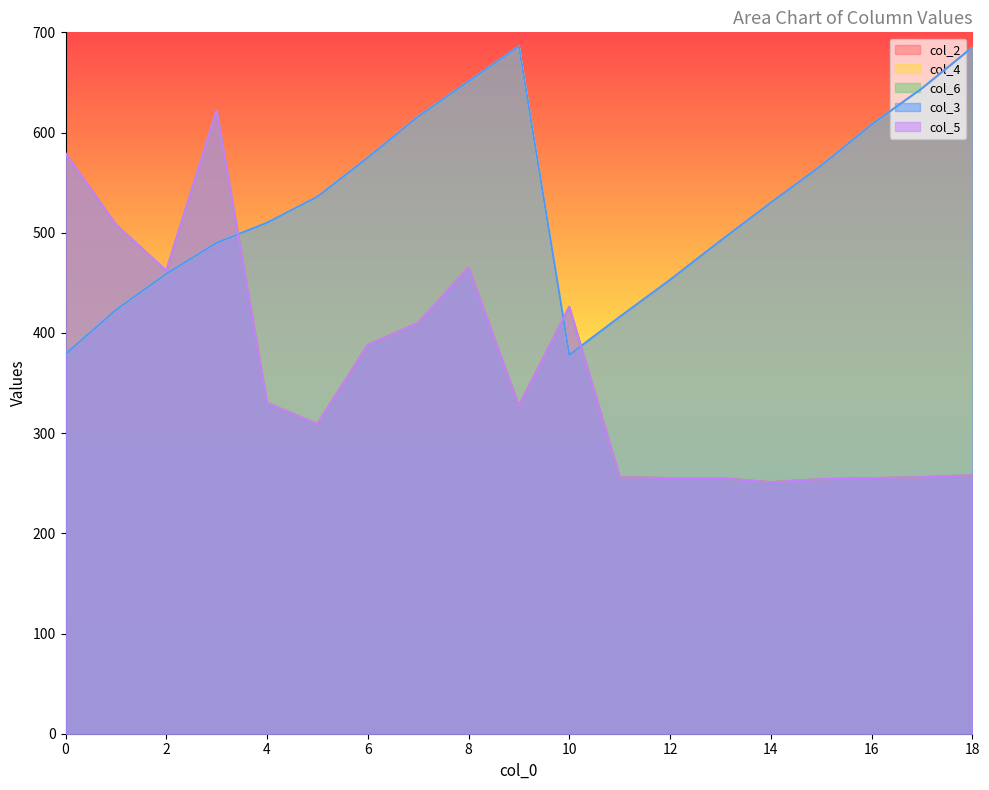

Reading left to right, what are all the values shown in this chart?

col_2: 579	508	462	622	330	309	388	410	465	327	426	256	255	255	251	254	255	256	258
col_4: 379	423	459	490	510	536	575	616	651	686	378	416	453	492	530	567	608	644	685
col_6: 579	508	462	622	330	309	388	410	465	327	426	256	255	255	251	254	255	256	258
col_3: 379	423	459	490	510	536	575	616	651	686	378	416	453	492	530	567	608	644	685
col_5: 579	508	462	622	330	309	388	410	465	327	426	256	255	255	251	254	255	256	258